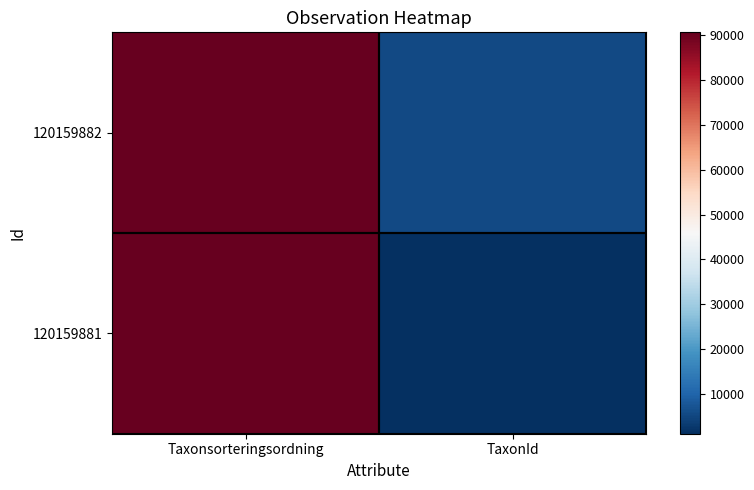

Which series has the largest total across all categories?

120159882